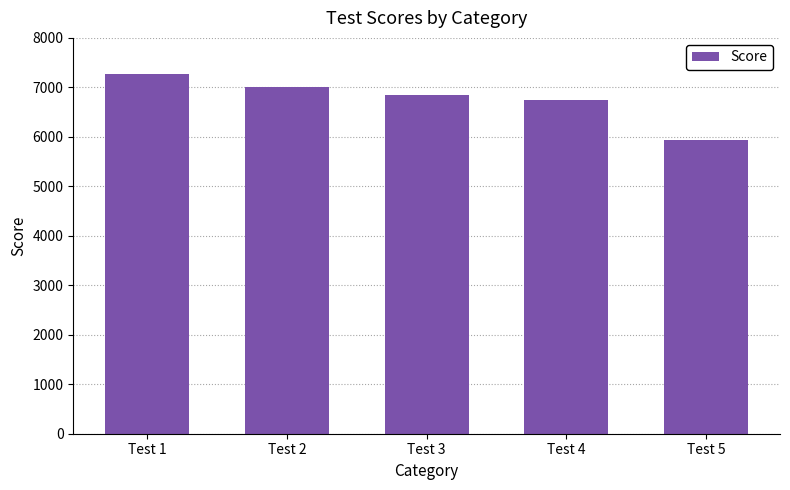

Is it true that the value at Test 4 is 9589?

False